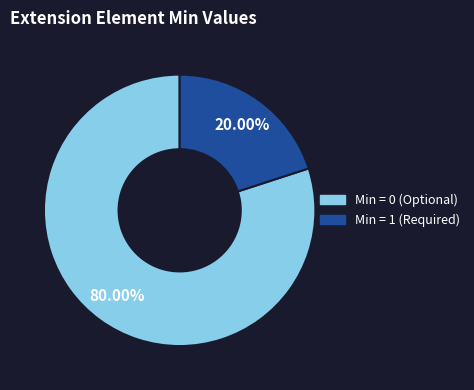

Is Min = 0 (Optional) the majority of the pie?

Yes